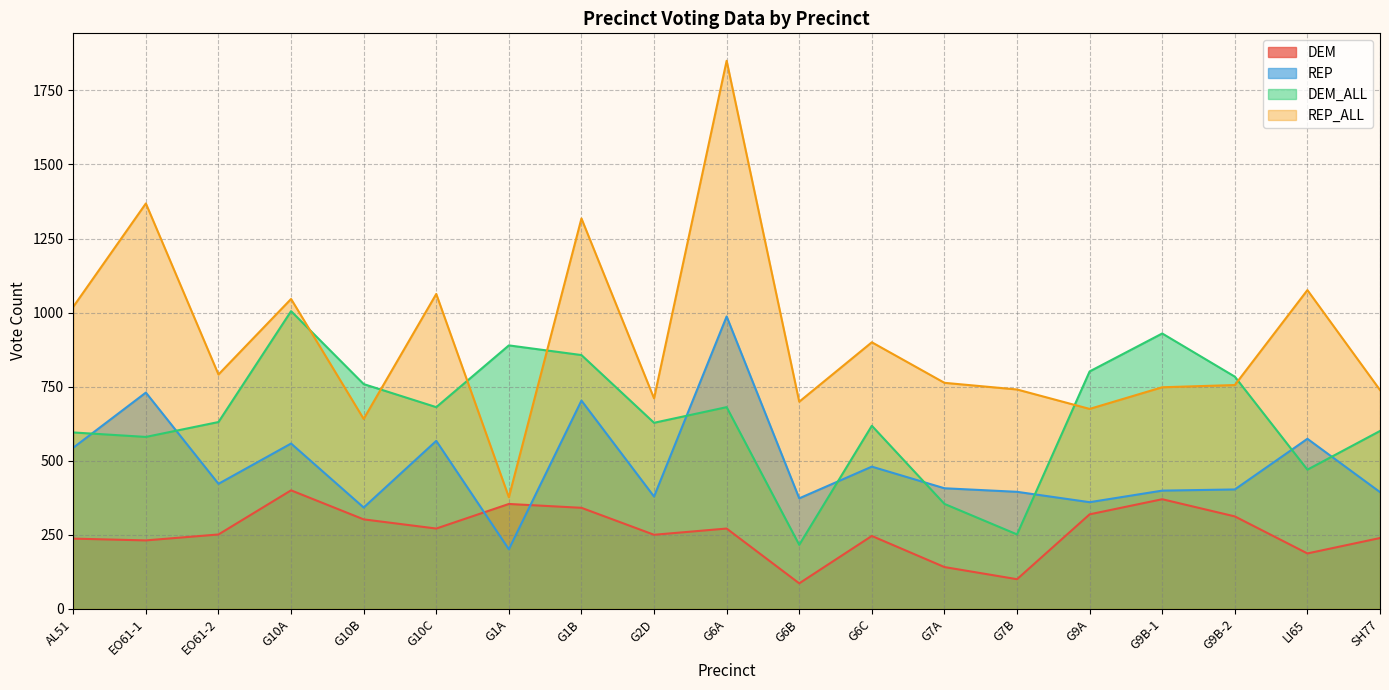

What is the difference between the maximum and minimum values in the REP_ALL series?

1473.4